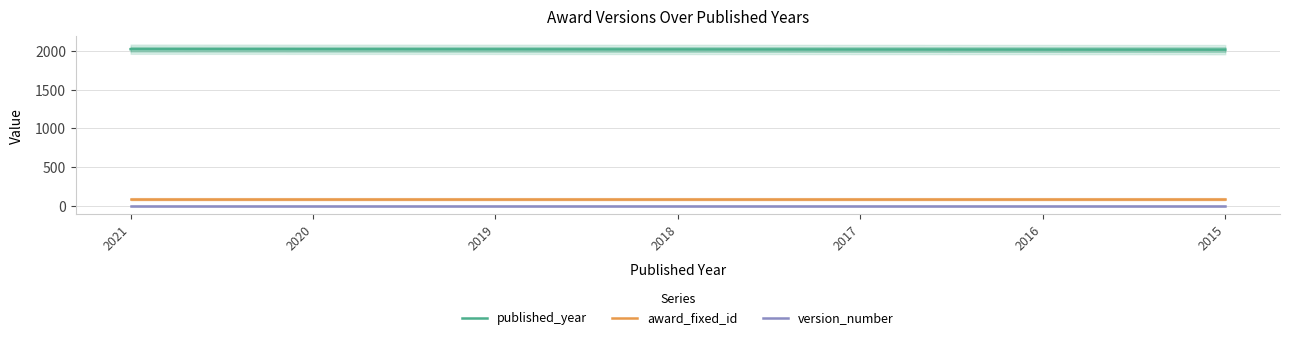

Is the value of version_number at 2017 greater than the value of award_fixed_id at 2018?

No